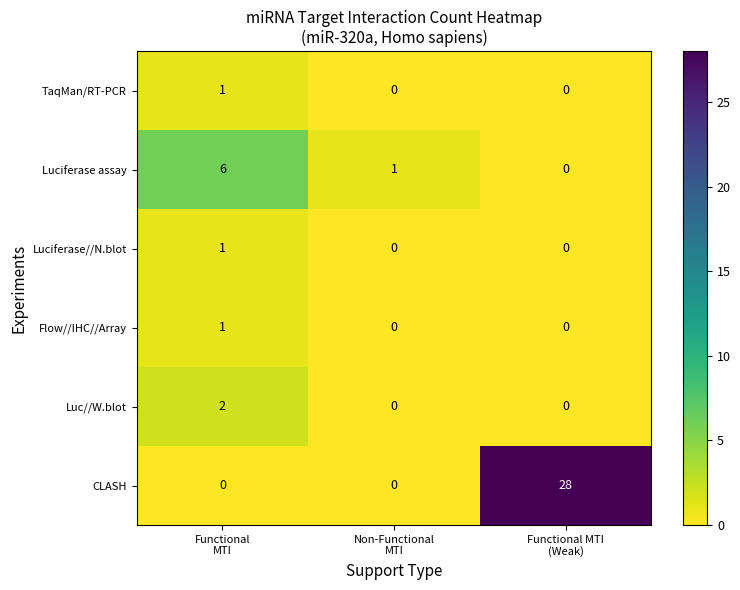

How many series are shown in this chart?

6